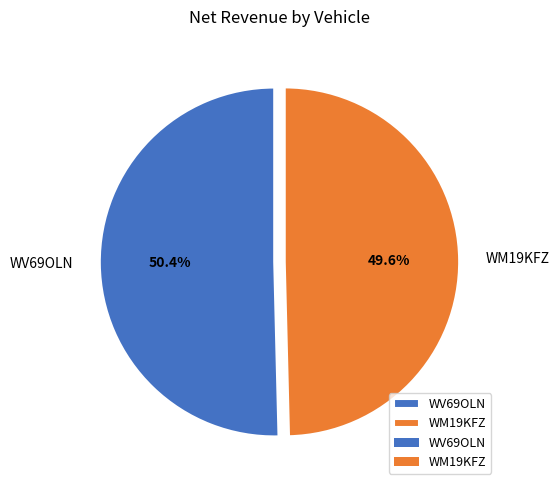

To the nearest percent, what percentage of the pie is WV69OLN?

50%